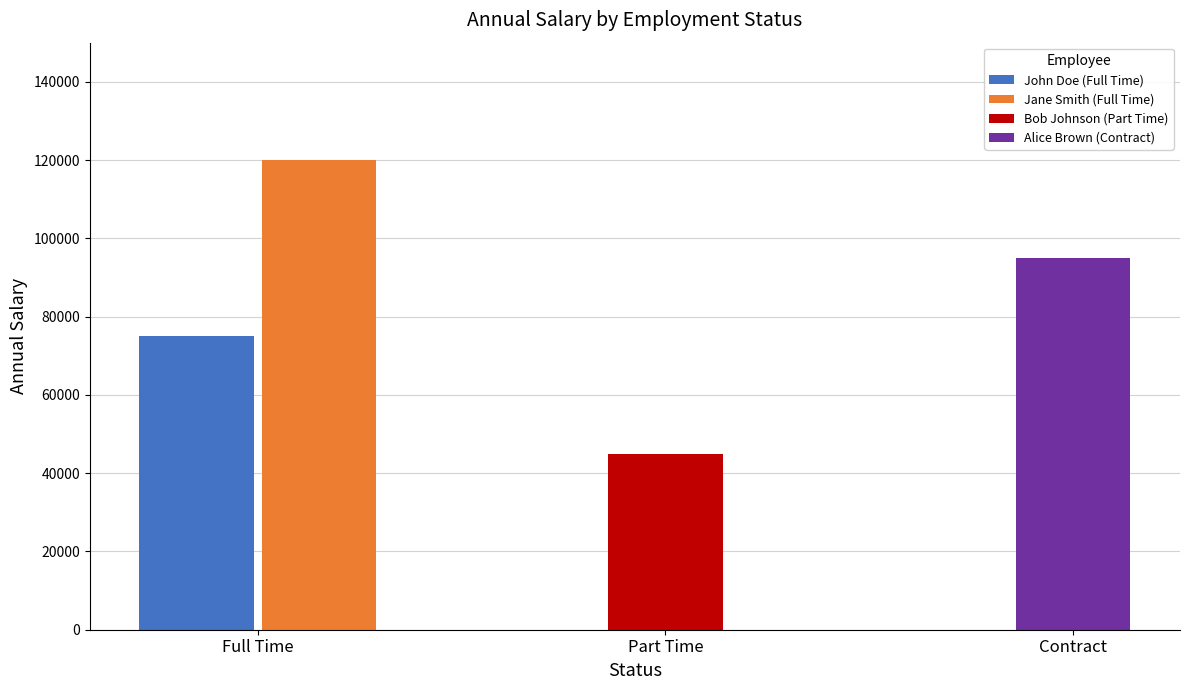

List the labels in order of value, smallest first.

Part Time, Full Time, Contract, Full Time